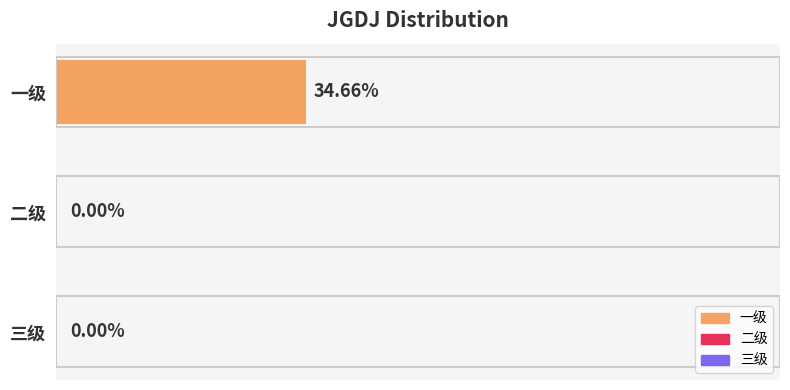

Which category has the highest value across all series?

一级